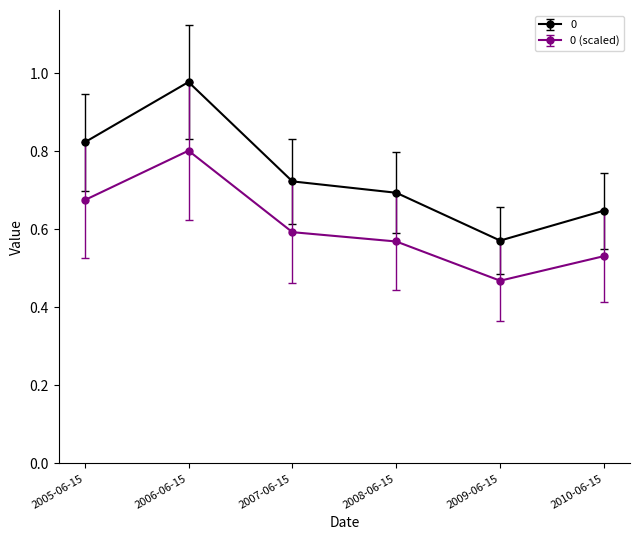

Which category has the highest value across all series?

2006-06-15